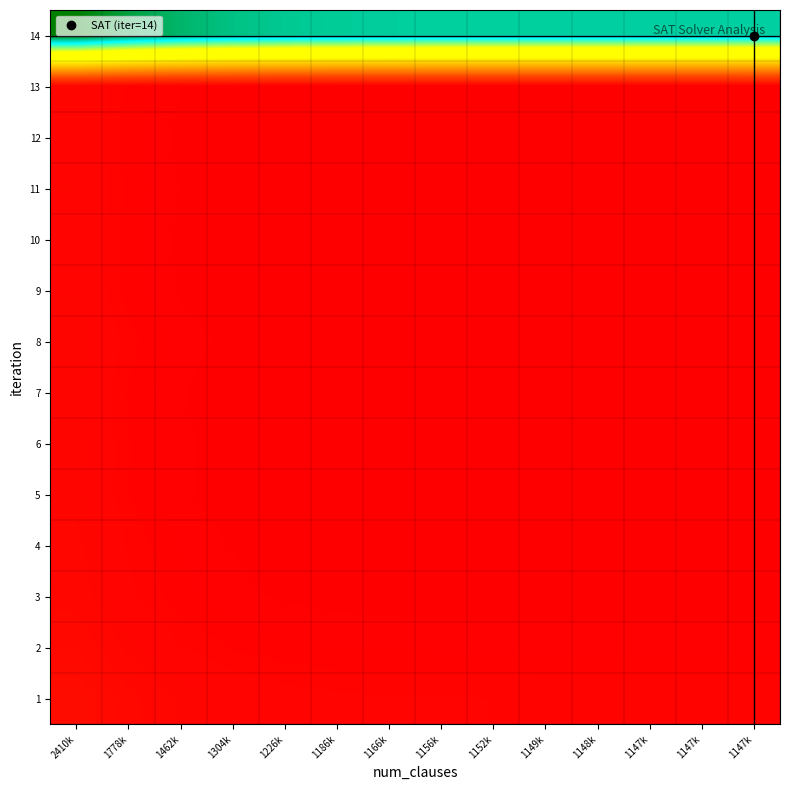

What is the maximum value shown in the chart?

7.1